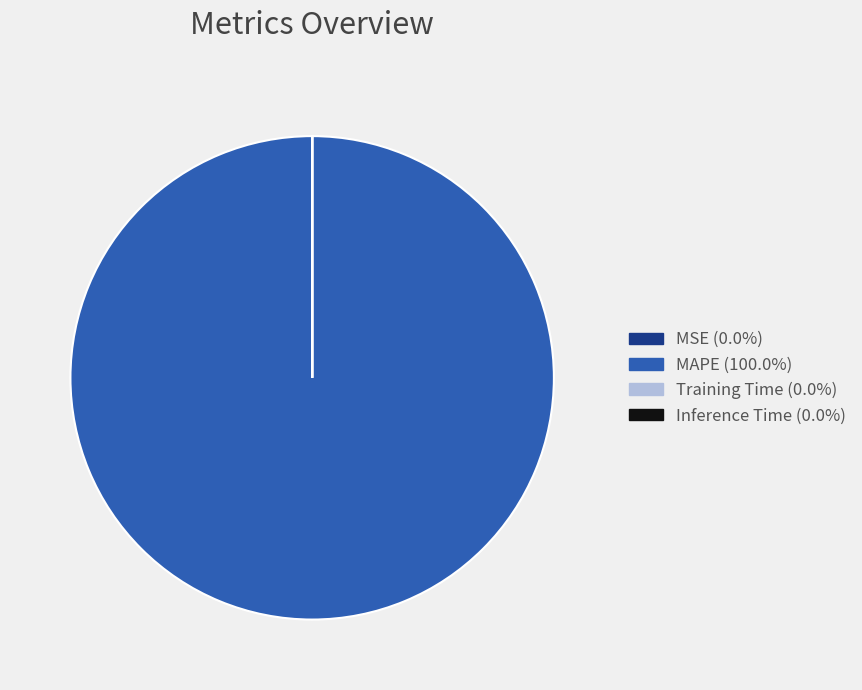

What is the largest slice in the pie chart?

MAPE